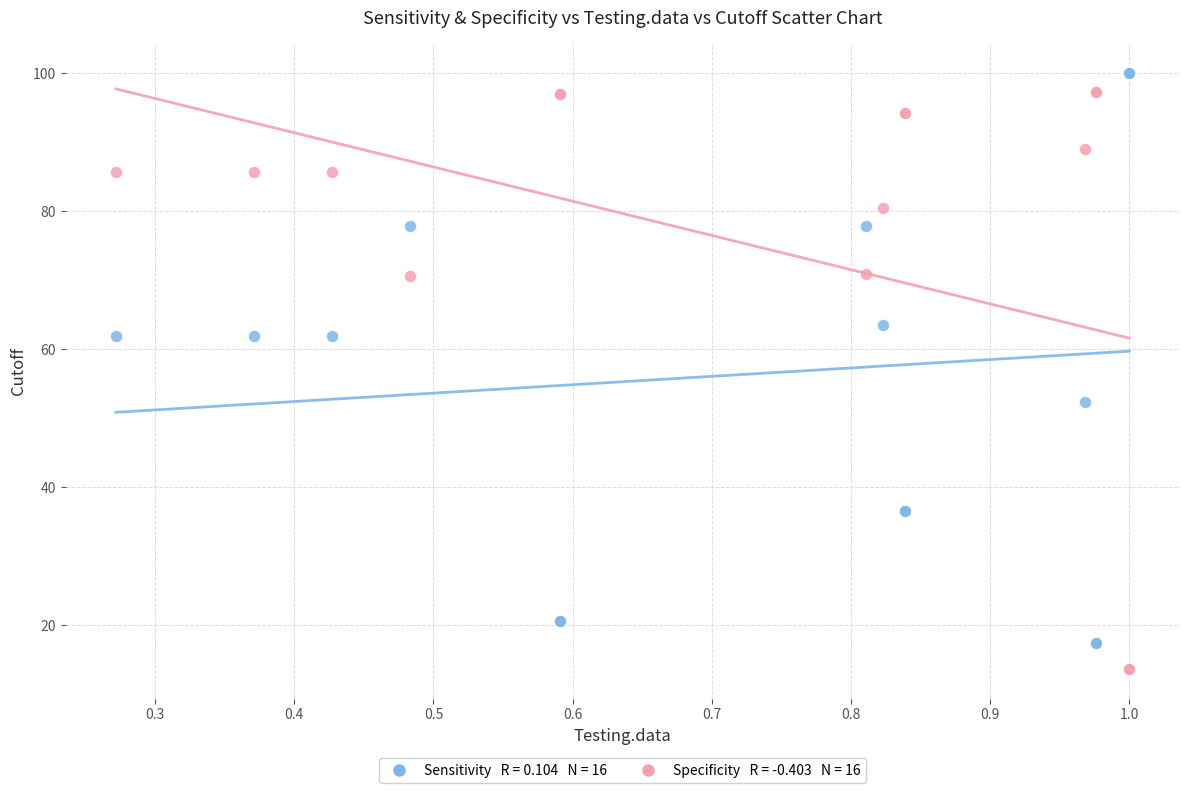

Across all series, what Y value is closest to 56?

52.4